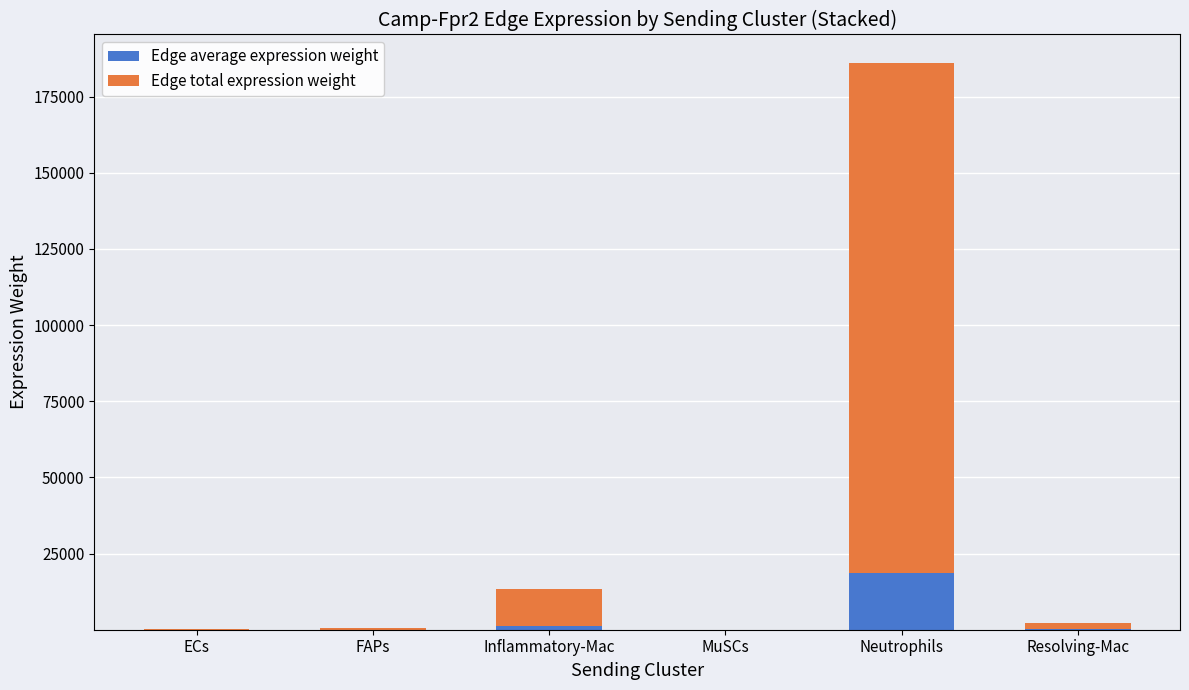

True or false: Edge total expression weight has a value of 11963.1 at Inflammatory-Mac.

True